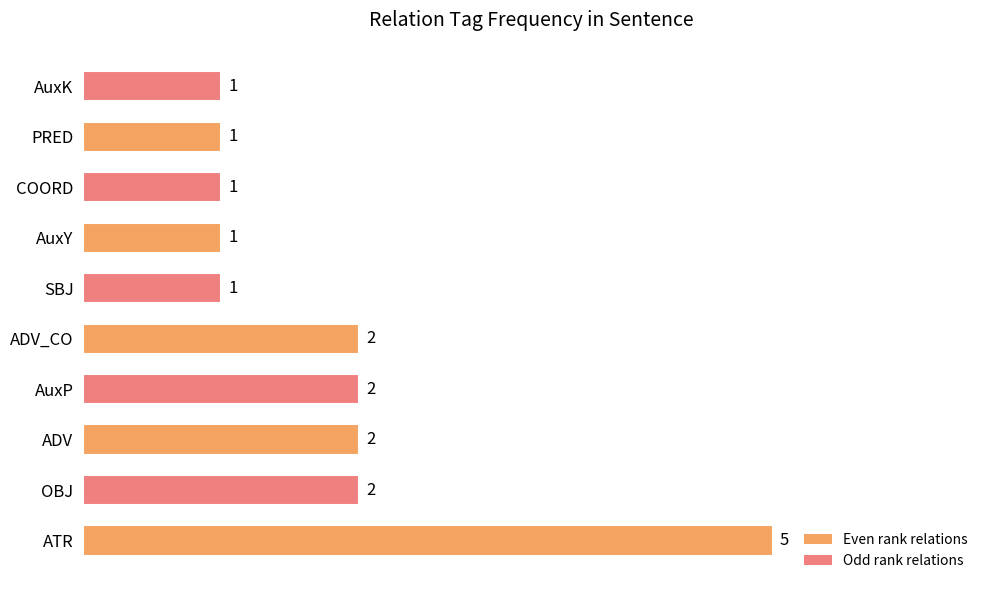

True or false: the data shows 2 at AuxP.

True